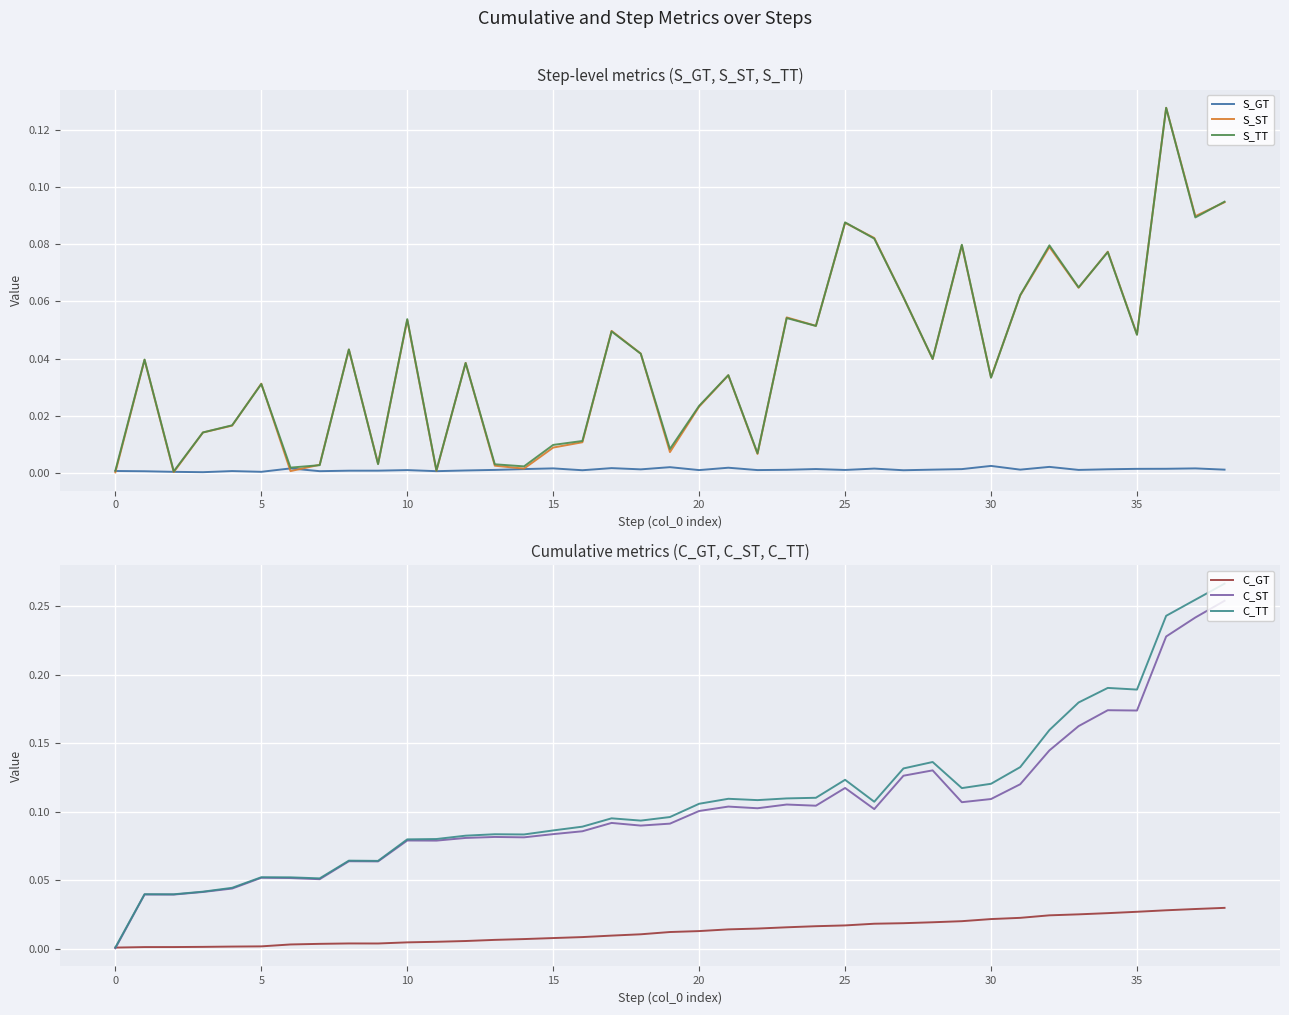

Count the S_GT values in the range 0 to 1.

39